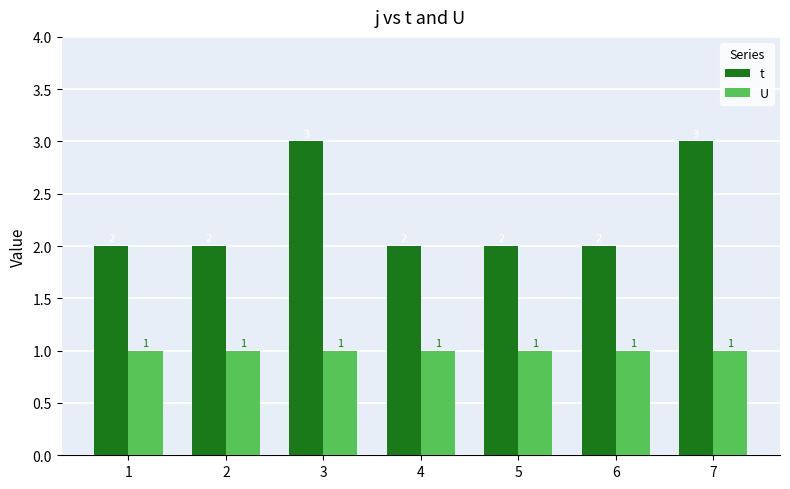

What is the approximate value of t at 7?

3